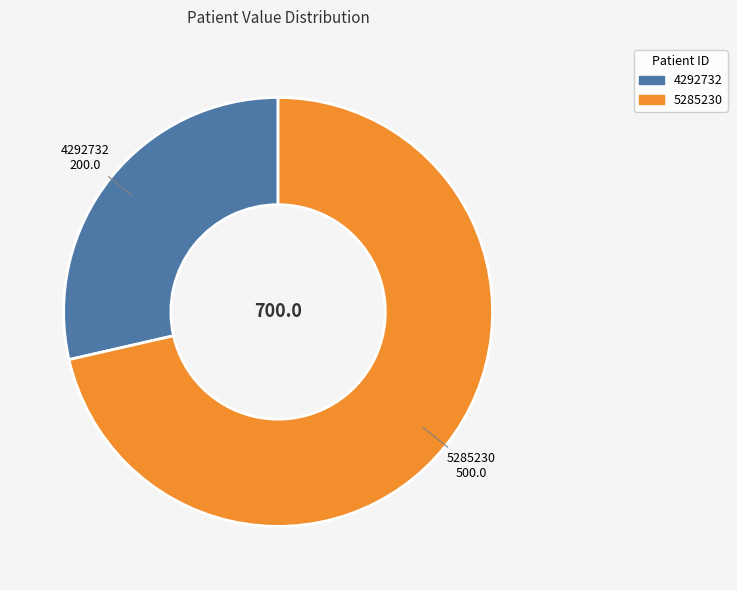

Combined, do 4292732 and 5285230 account for over 50%?

Yes